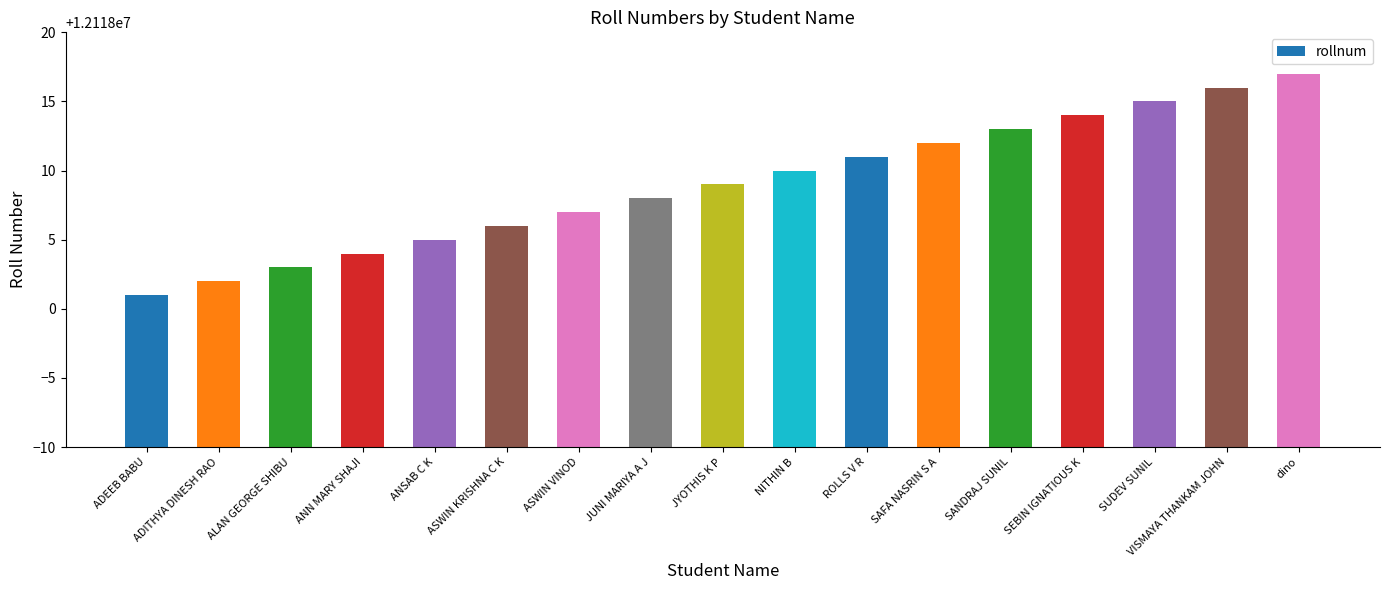

The chart shows a value of 12118002 at ADITHYA DINESH RAO. True or false?

True